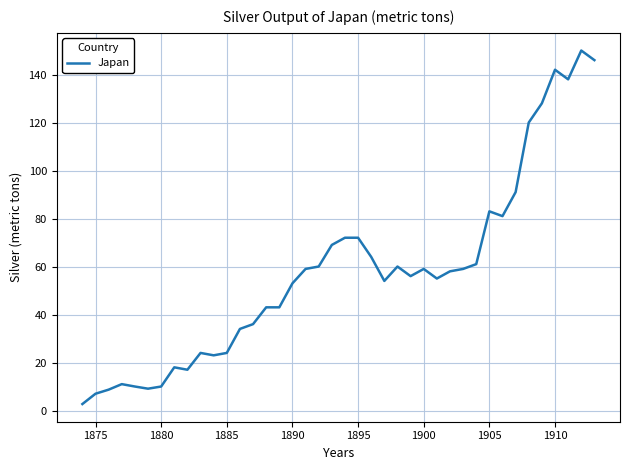

What is the difference between the maximum and minimum values?

147.3